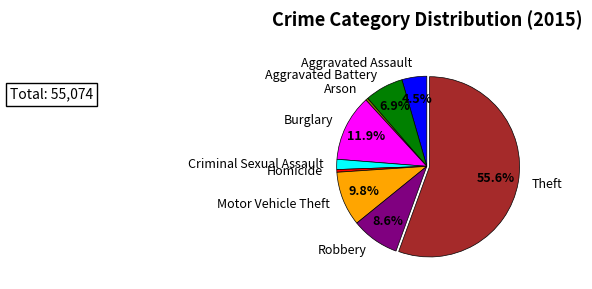

Is it true that Motor Vehicle Theft is 17% of the pie?

False